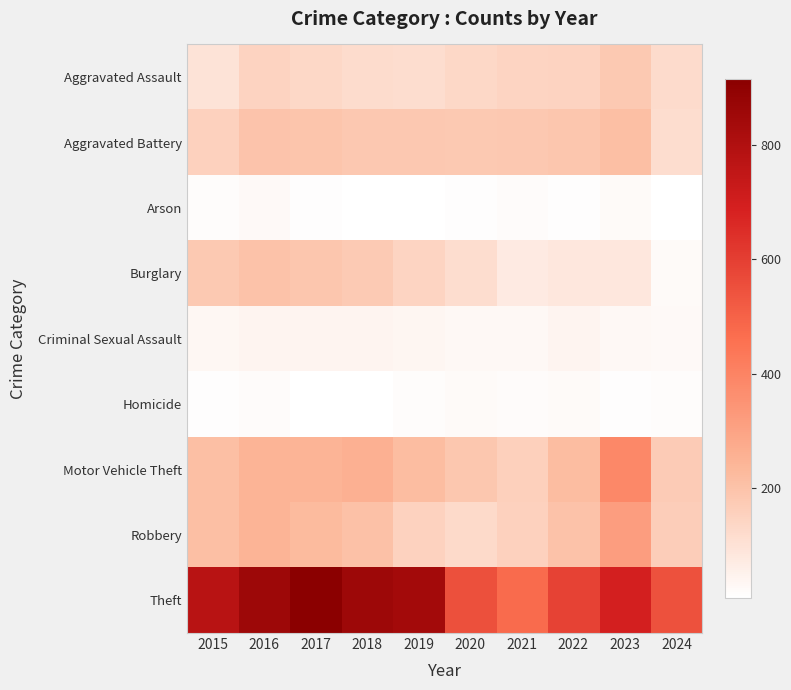

What is the total value across all series at 2019?

1702